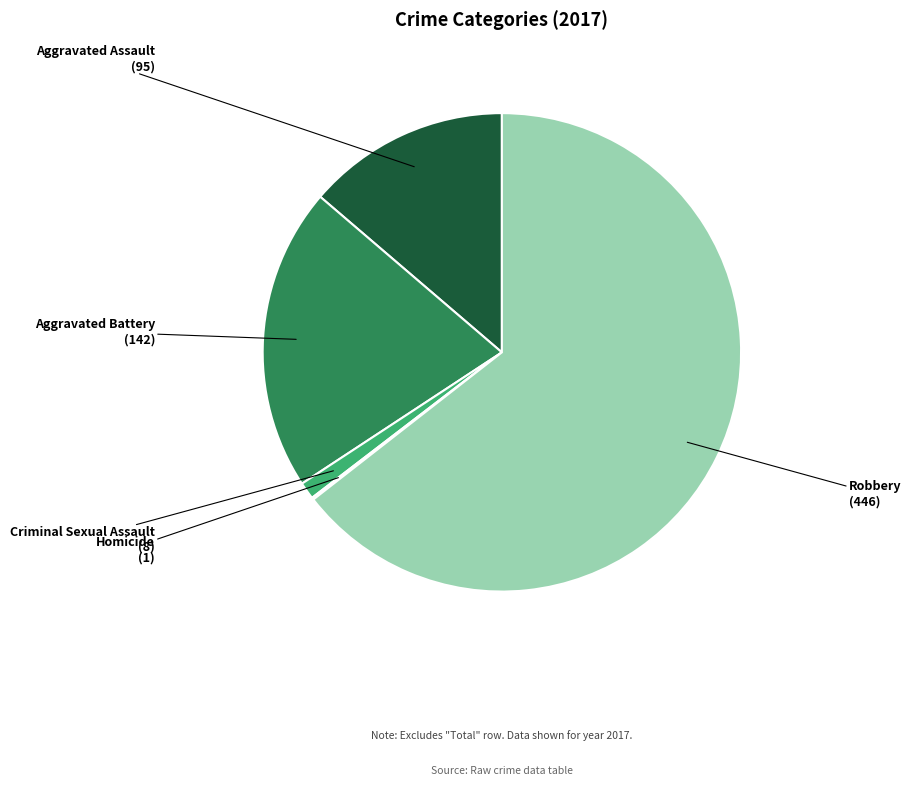

The Aggravated Battery slice represents 6% of the pie. True or false?

False